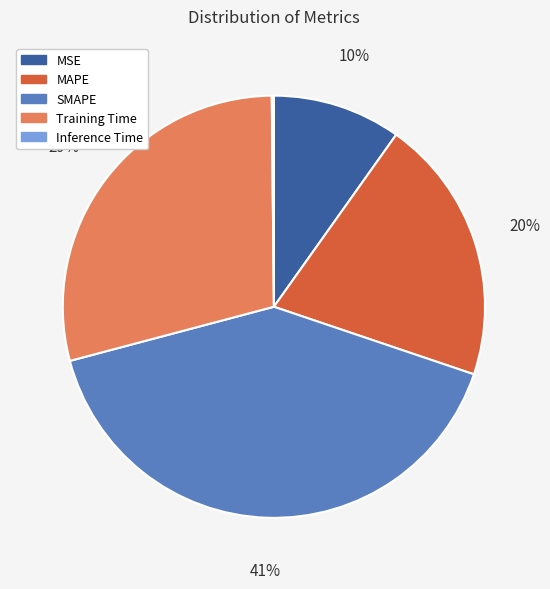

To the nearest percent, what portion does Training Time represent?

29%